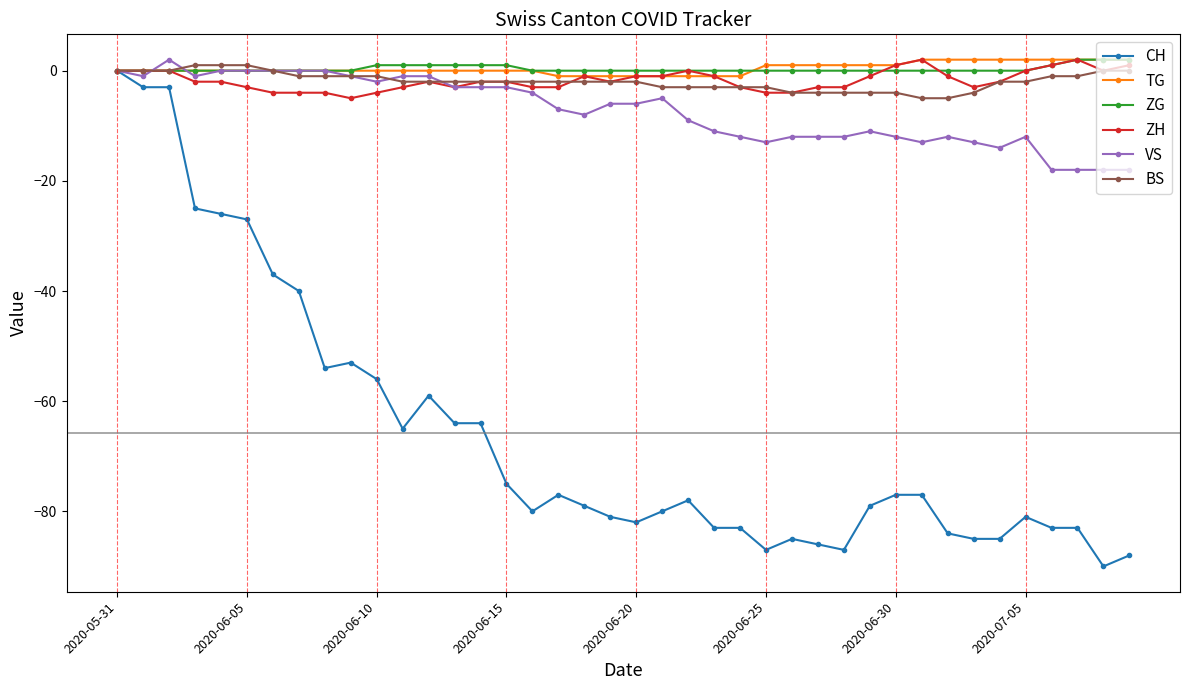

Which series has the widest spread of values?

CH